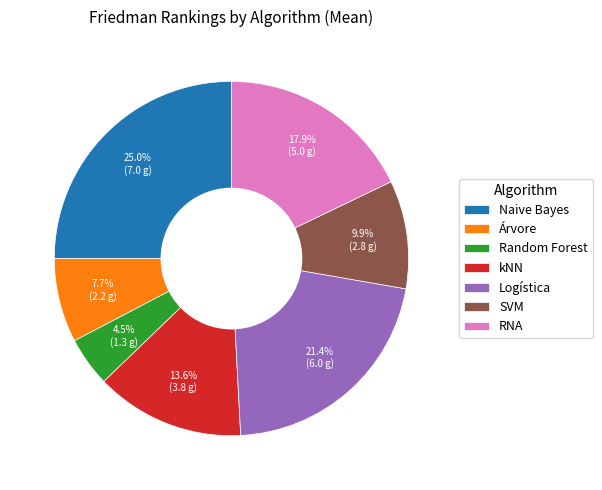

What is the largest slice in the pie chart?

Naive Bayes